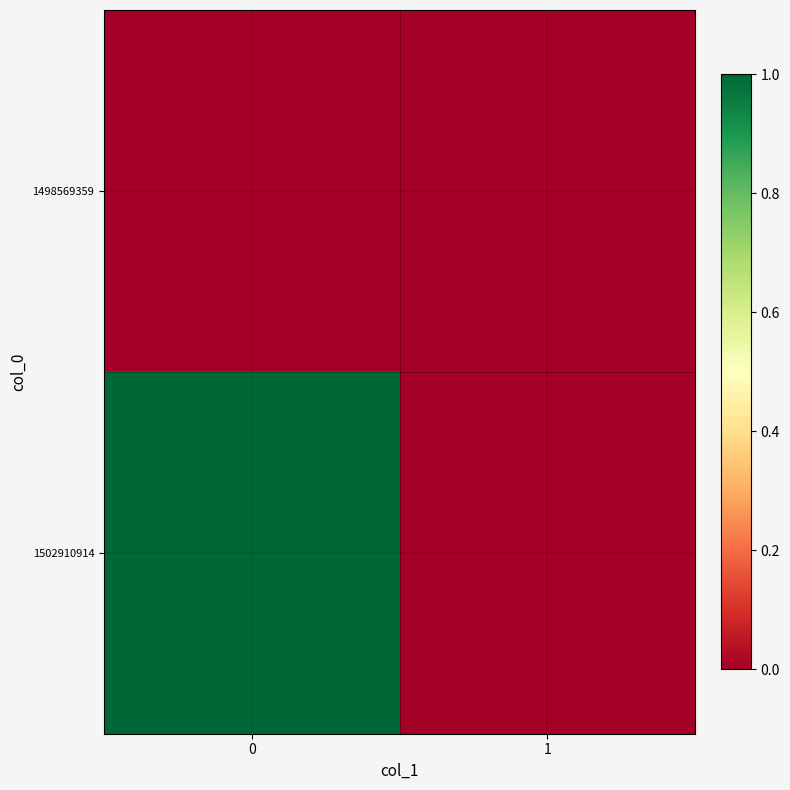

Rank the series by their maximum value, from lowest to highest.

1498569359, 1502910914